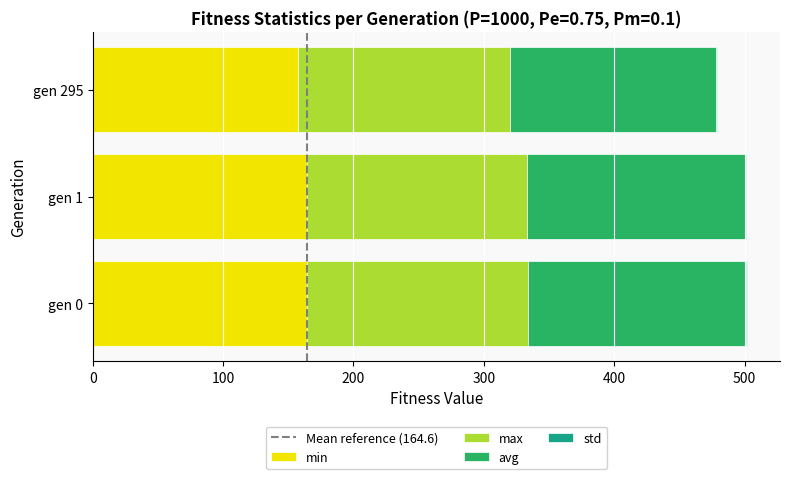

What is the highest value of the min series?

164.3